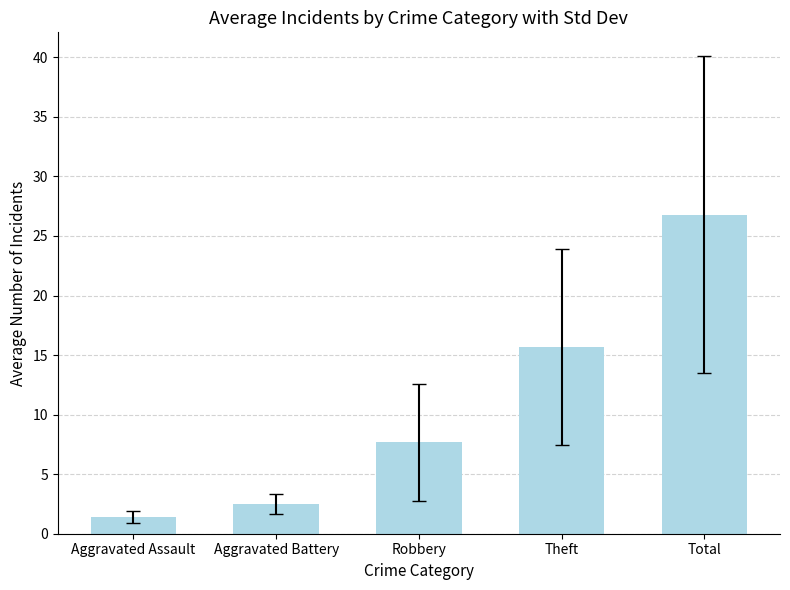

Approximately how many times larger is the value at Aggravated Assault compared to Theft?

0.1